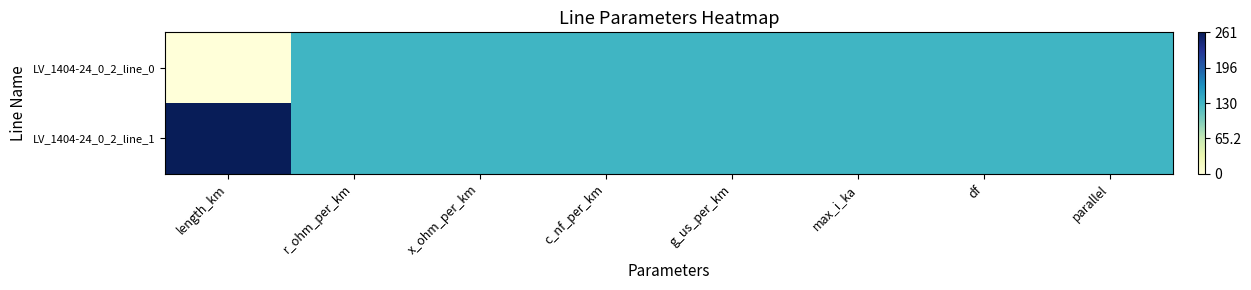

Reading left to right, list all the values displayed in this chart.

LV_1404-24_0_2_line_0: length_km=0.0	r_ohm_per_km=0.5	x_ohm_per_km=0.5	c_nf_per_km=0.5	g_us_per_km=0.5	max_i_ka=0.5	df=0.5	parallel=0.5
LV_1404-24_0_2_line_1: length_km=1.0	r_ohm_per_km=0.5	x_ohm_per_km=0.5	c_nf_per_km=0.5	g_us_per_km=0.5	max_i_ka=0.5	df=0.5	parallel=0.5